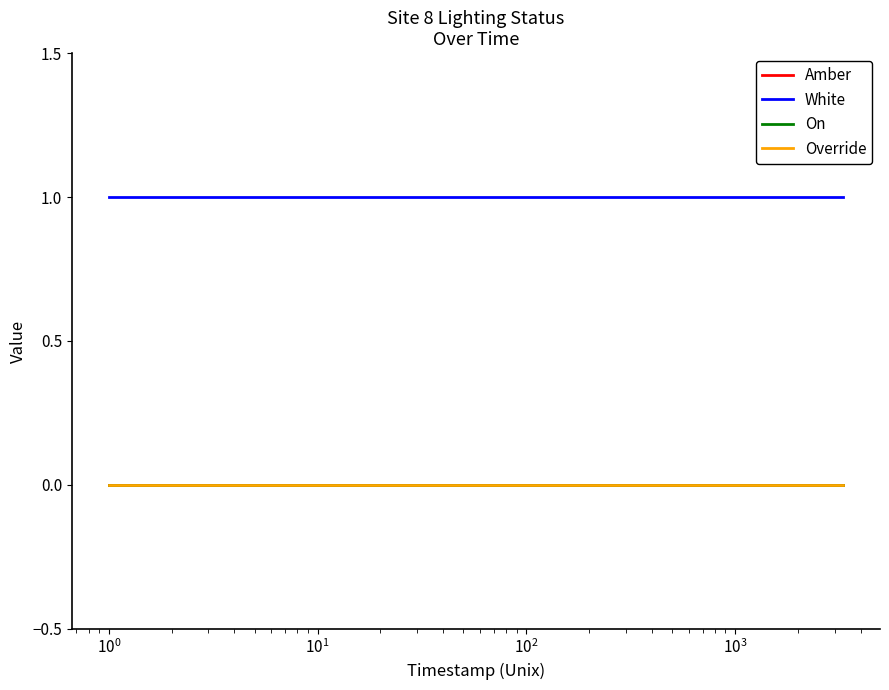

Is this an area chart (filled region under the line)?

No